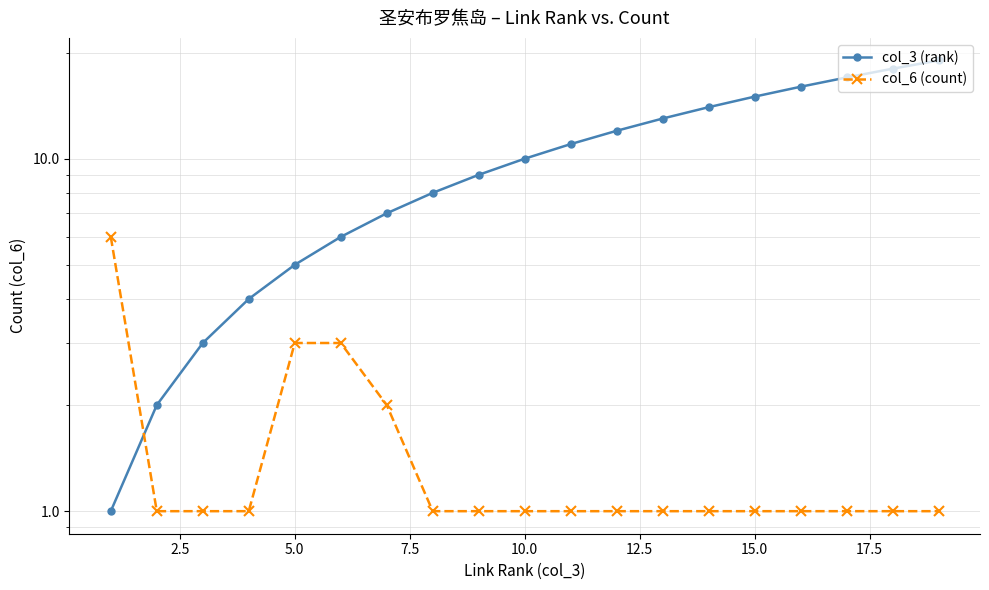

Reading left to right, extract all data points from this chart.

col_3 (rank): 1	2	3	4	5	6	7	8	9	10	11	12	13	14	15	16	17	18	19
col_6 (count): 6	1	1	1	3	3	2	1	1	1	1	1	1	1	1	1	1	1	1